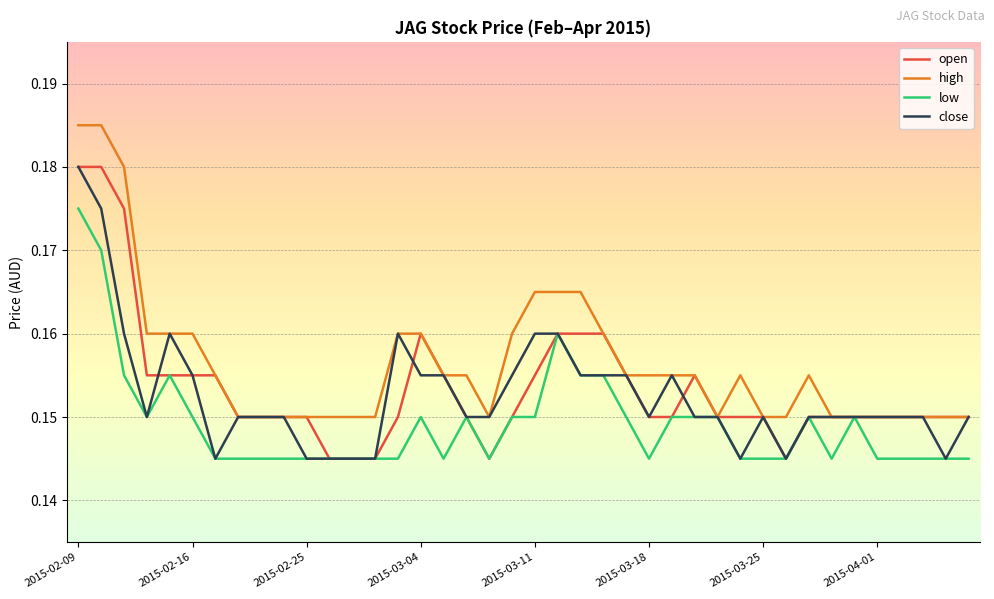

Which series has the largest total across all categories?

high